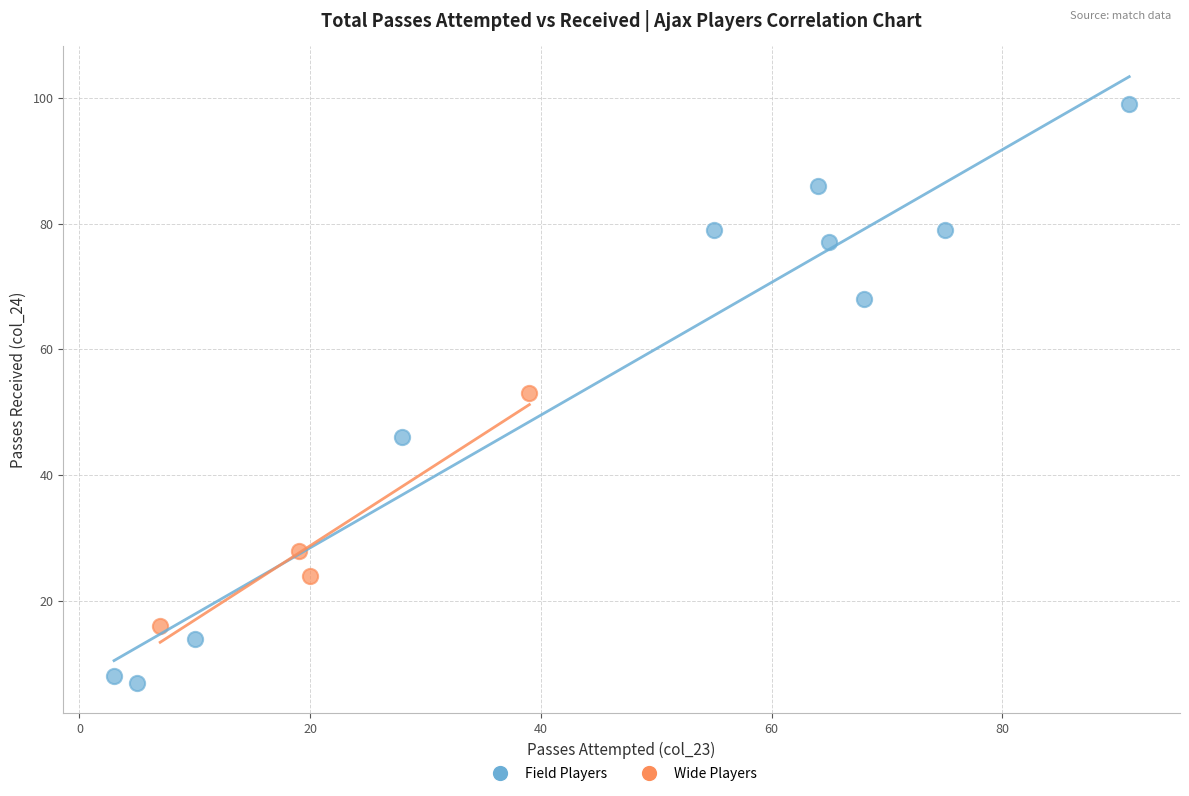

Which series contains the highest Y value?

Field Players